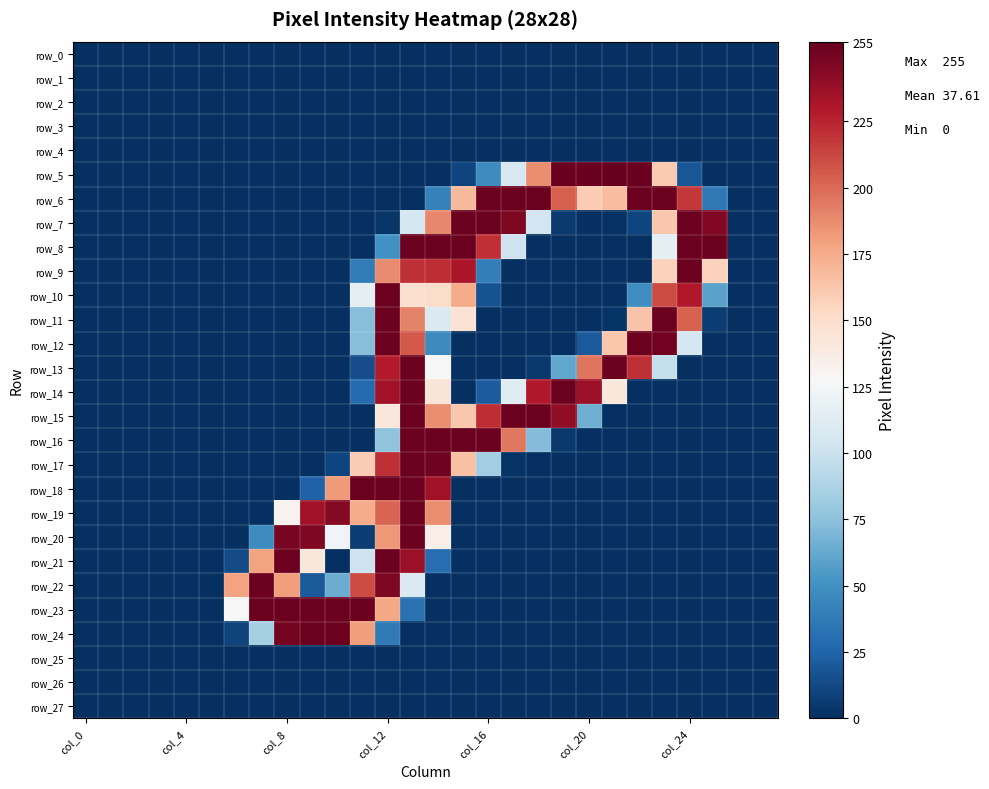

List the series in order of their peak value, lowest first.

row_0, row_1, row_2, row_3, row_4, row_25, row_26, row_27, row_6, row_7, row_8, row_9, row_10, row_11, row_12, row_13, row_14, row_15, row_16, row_17, row_18, row_19, row_20, row_21, row_22, row_23, row_24, row_5